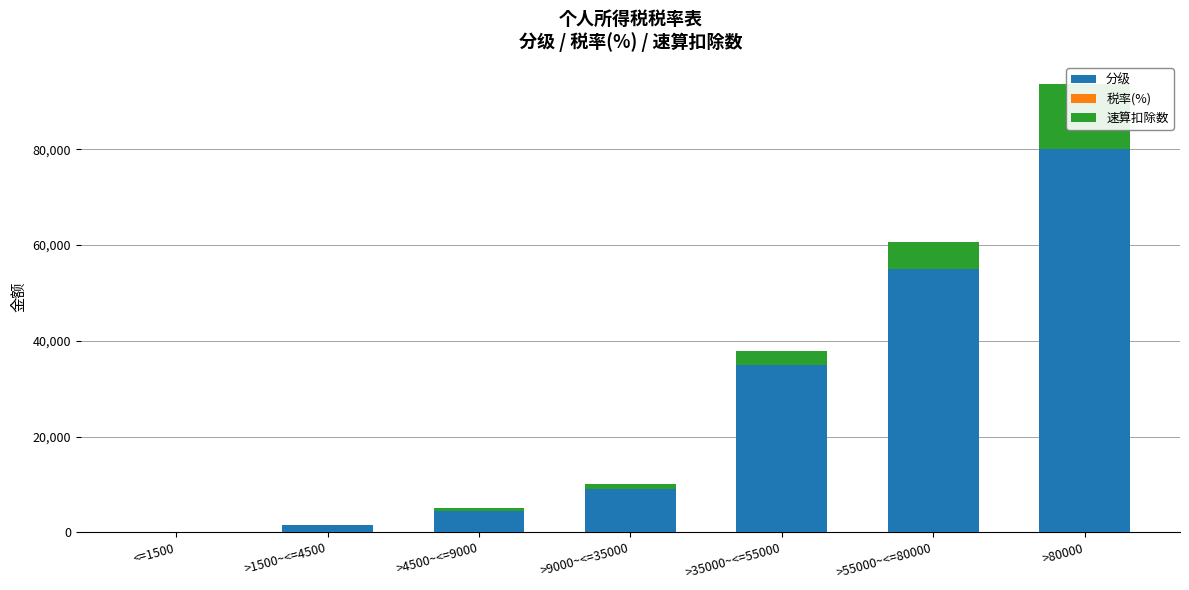

Rank the categories by 税率(%) value from highest to lowest.

>80000, >55000~<=80000, >35000~<=55000, >9000~<=35000, >4500~<=9000, >1500~<=4500, <=1500